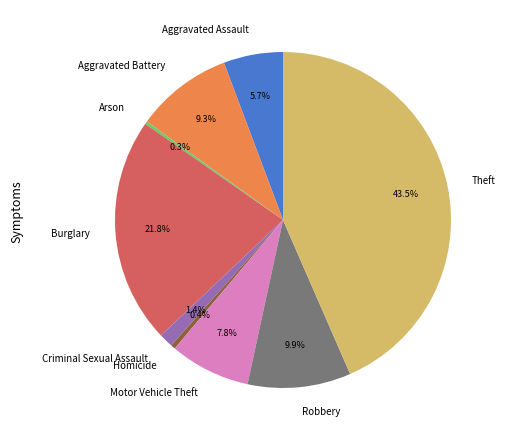

Which category has the biggest portion of the pie?

Theft